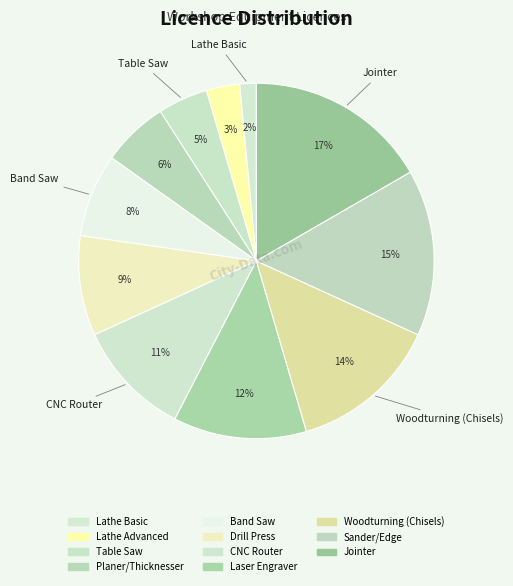

Count the number of slices in the pie.

11